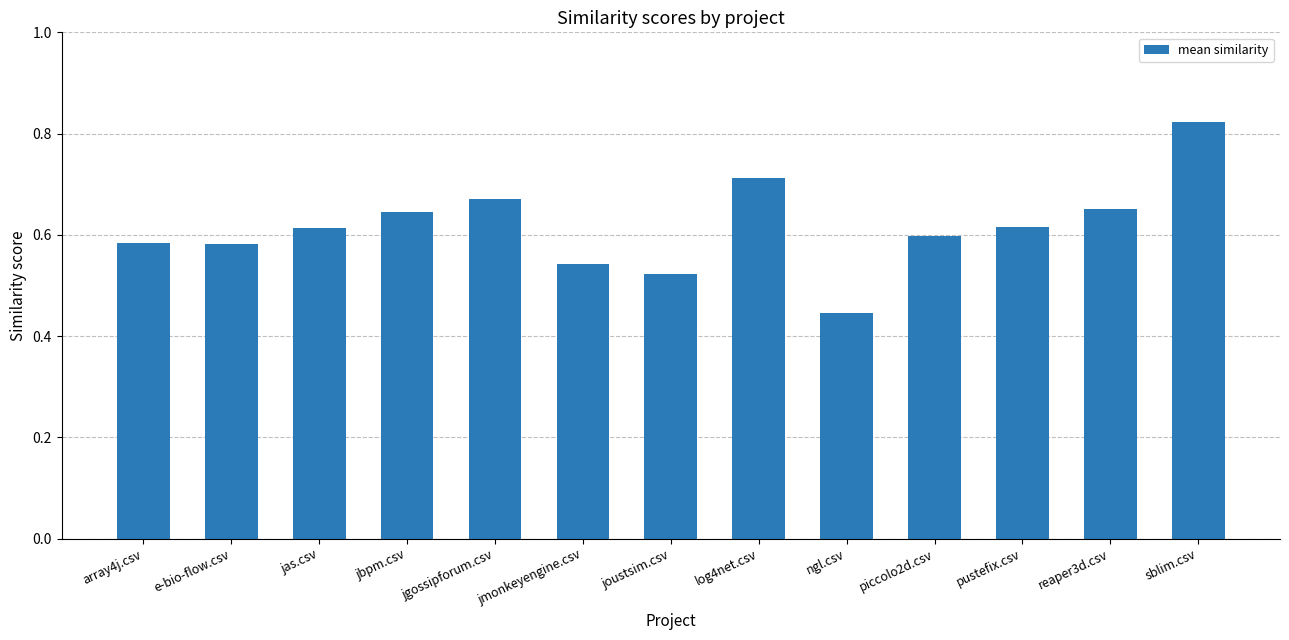

Is it true that the value at jgossipforum.csv is 1.1?

False